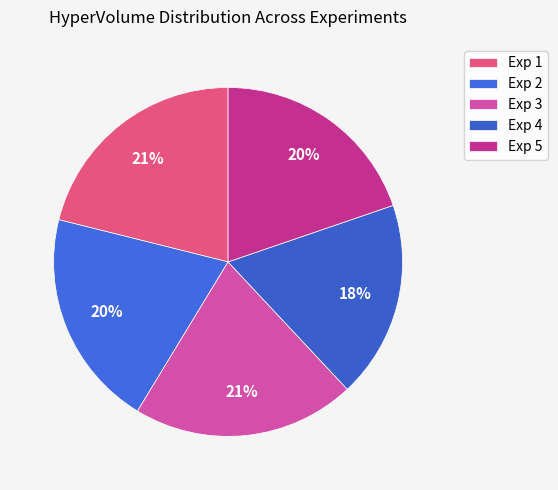

Is there a majority slice in this chart?

No